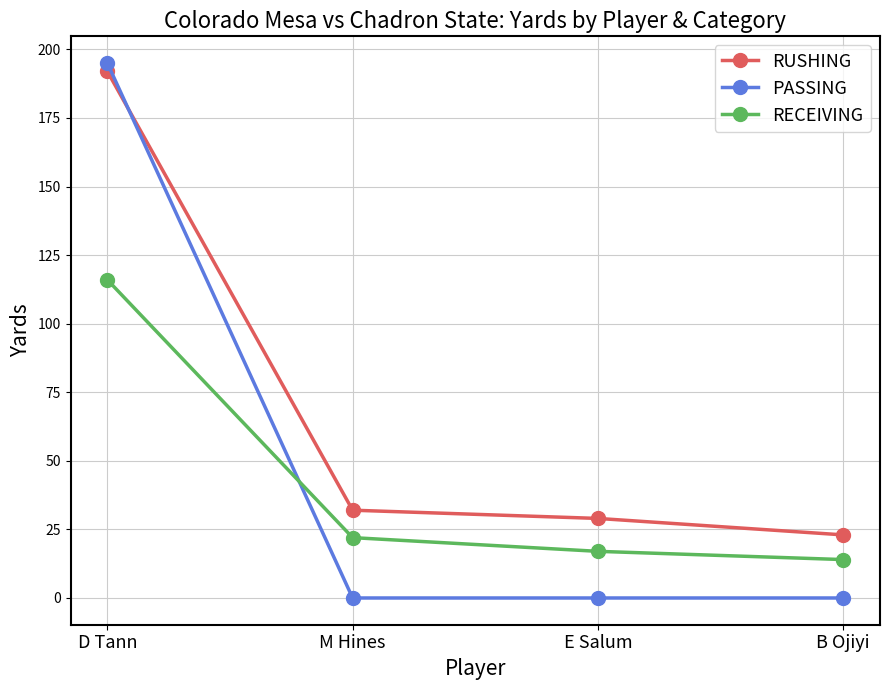

Which category has the highest value in the PASSING series?

D Tann